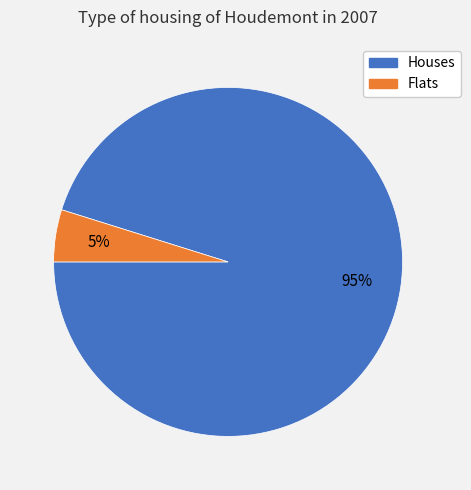

What percentage is the Houses slice, to the nearest percent?

95%